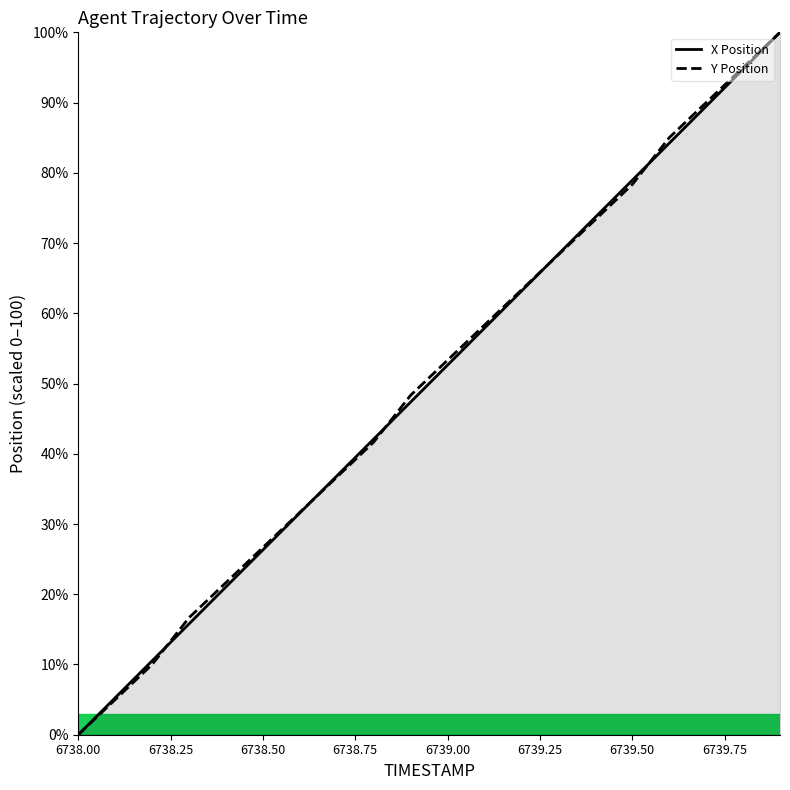

What is the spread (max minus min) of values at 6739.50?

0.6